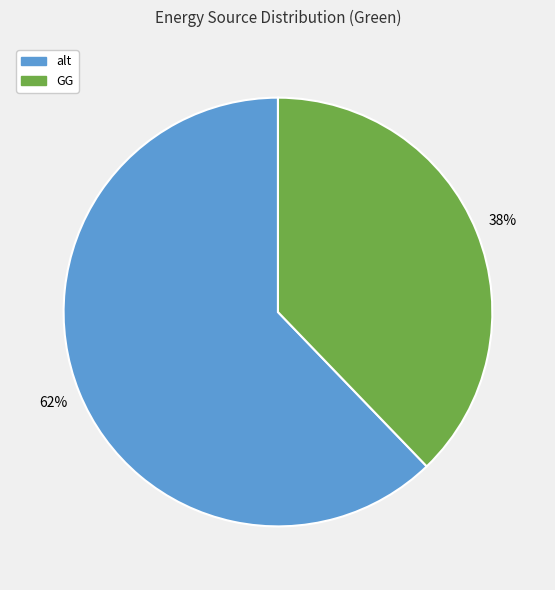

Is there any slice that represents more than half of the pie?

Yes